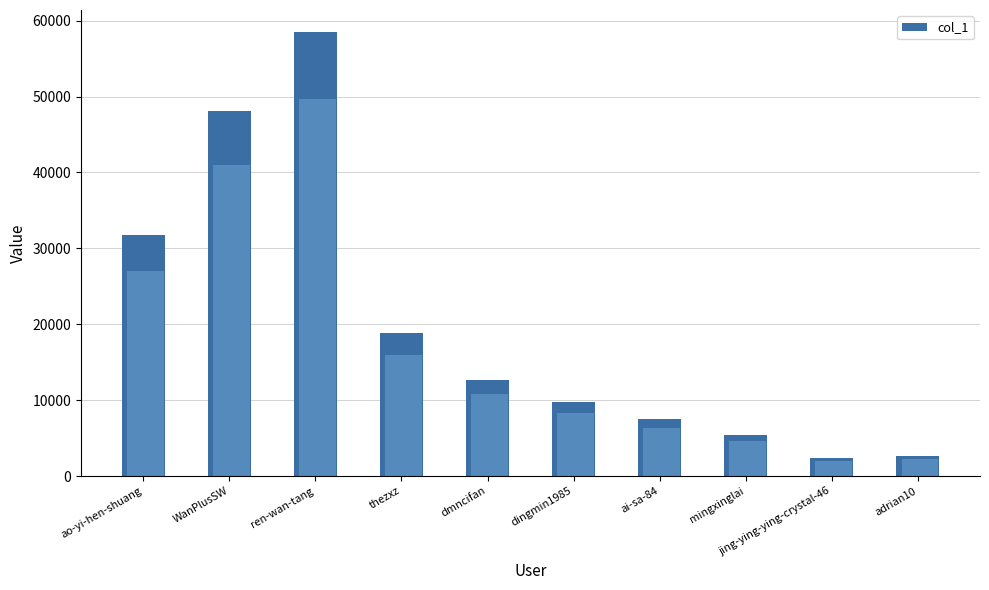

List the labels in order of value, smallest first.

jing-ying-ying-crystal-46, adrian10, mingxinglai, ai-sa-84, dingmin1985, dmncifan, thezxz, ao-yi-hen-shuang, WanPlusSW, ren-wan-tang